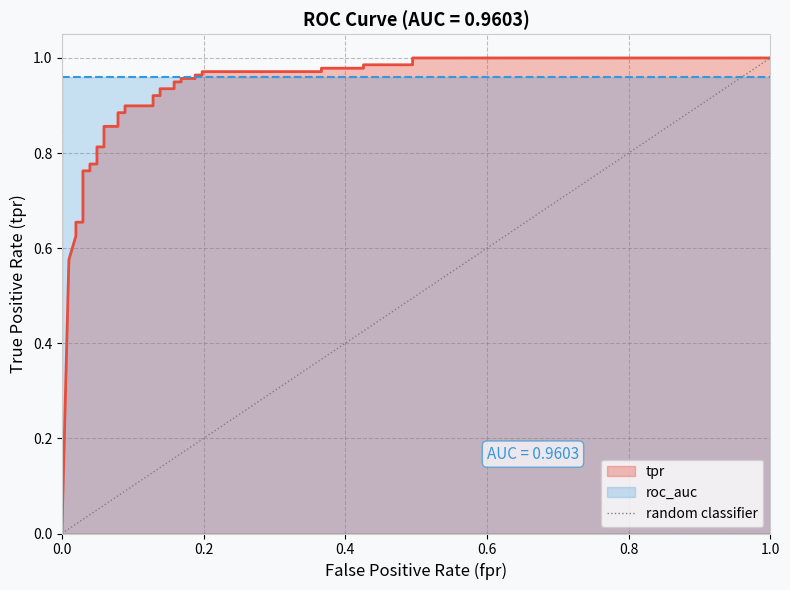

What is the change in value from 0.0 to 0.2?

+1